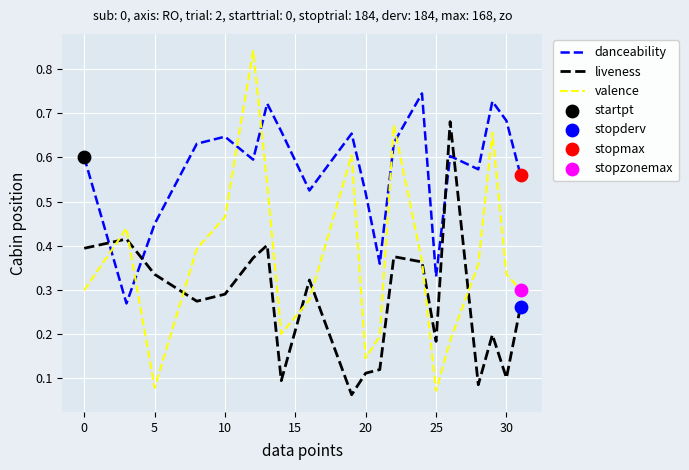

Which series has the largest range (max minus min)?

valence